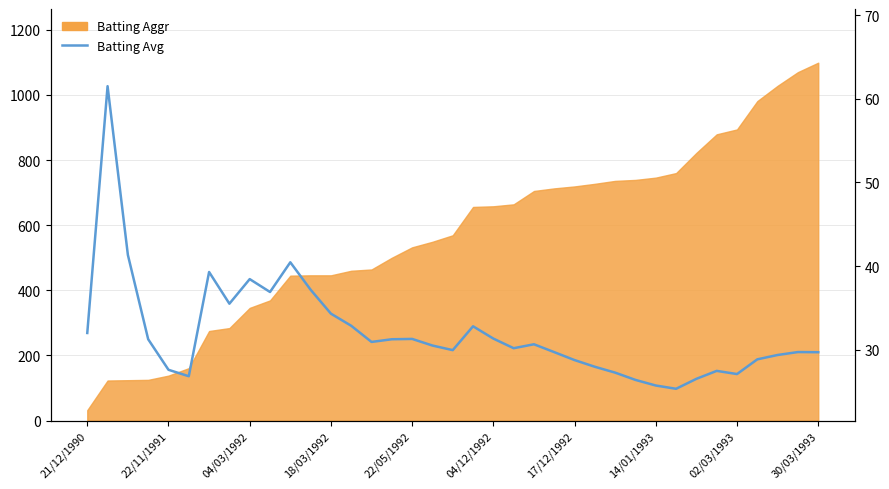

Rank the categories by value from lowest to highest.

29, 28, 27, 30, 04/12/1992, 32, 26, 31, 22/05/1992, 25, 24, 33, 34, 36, 23, 35, 18, 21, 17, 22, 14, 18/03/1992, 15, 16, 20, 21/12/1990, 19, 13, 12, 14/01/1993, 30/03/1993, 11, 02/03/1993, 17/12/1992, 10, 04/03/1992, 22/11/1991